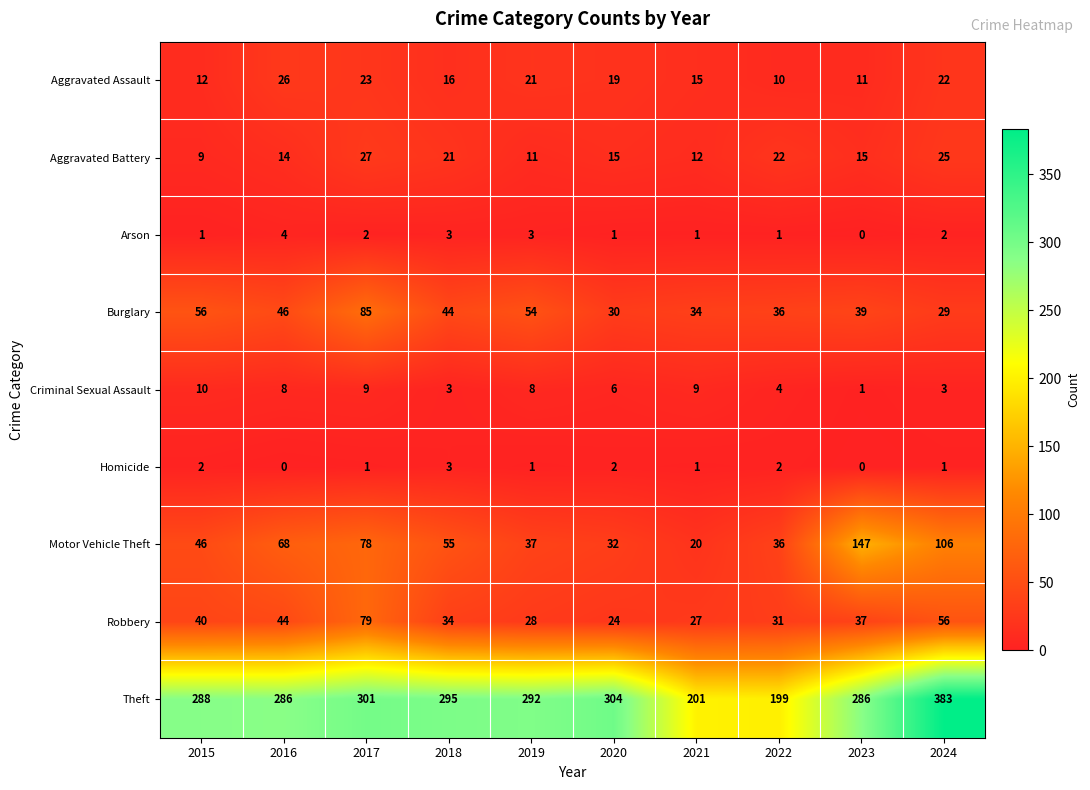

What is the maximum value for Burglary?

85